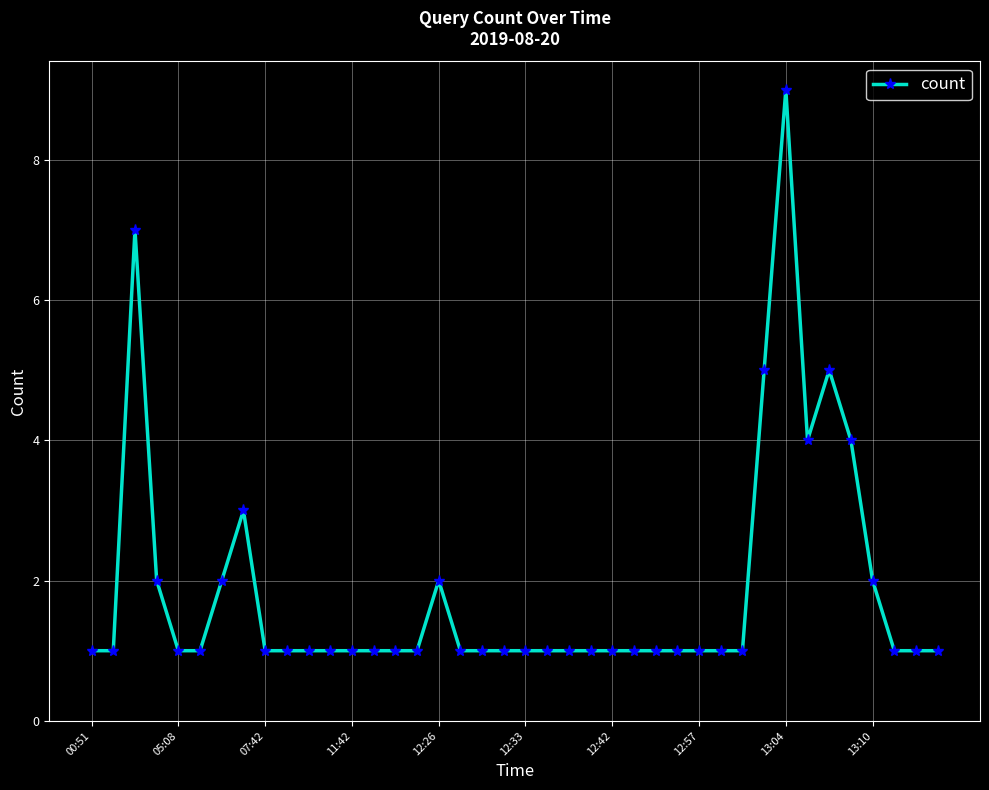

Reading right to left, list all the values displayed in this chart.

1	1	1	2	4	5	4	9	5	1	1	1	1	1	1	1	1	1	1	1	1	1	1	2	1	1	1	1	1	1	1	1	3	2	1	1	2	7	1	1